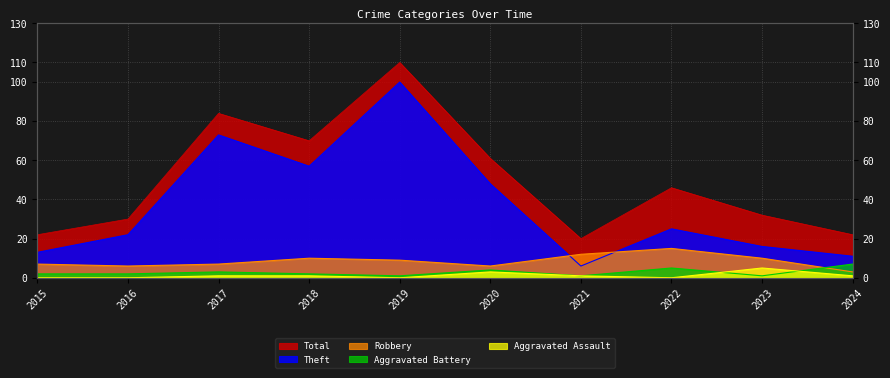

Which series has the largest total across all categories?

Total